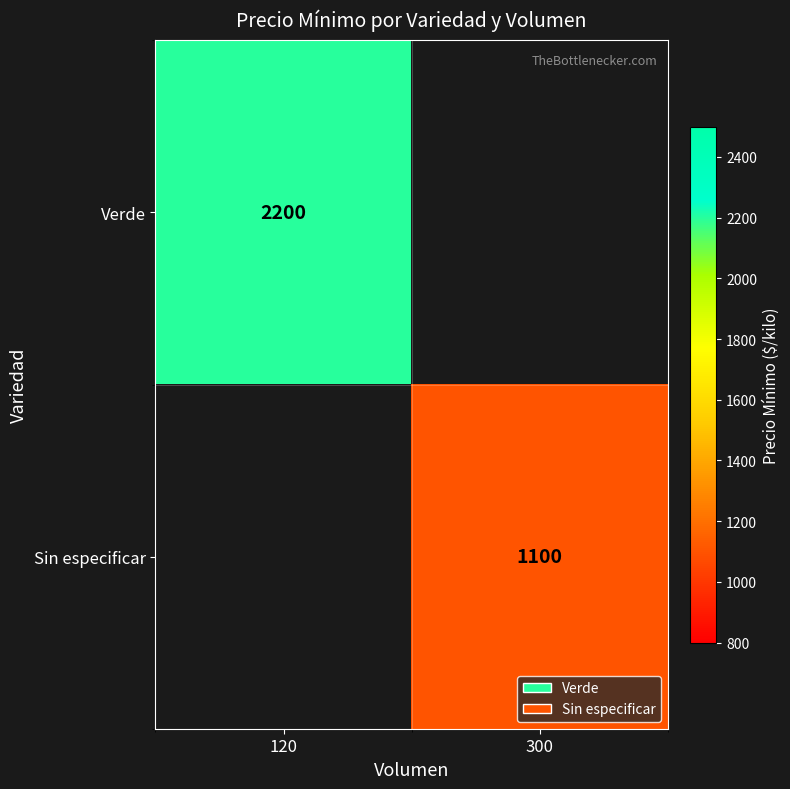

How many distinct data groups are displayed?

2